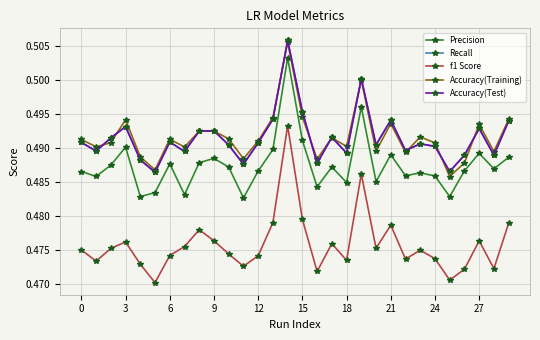

Does the chart have visible grid lines?

Yes